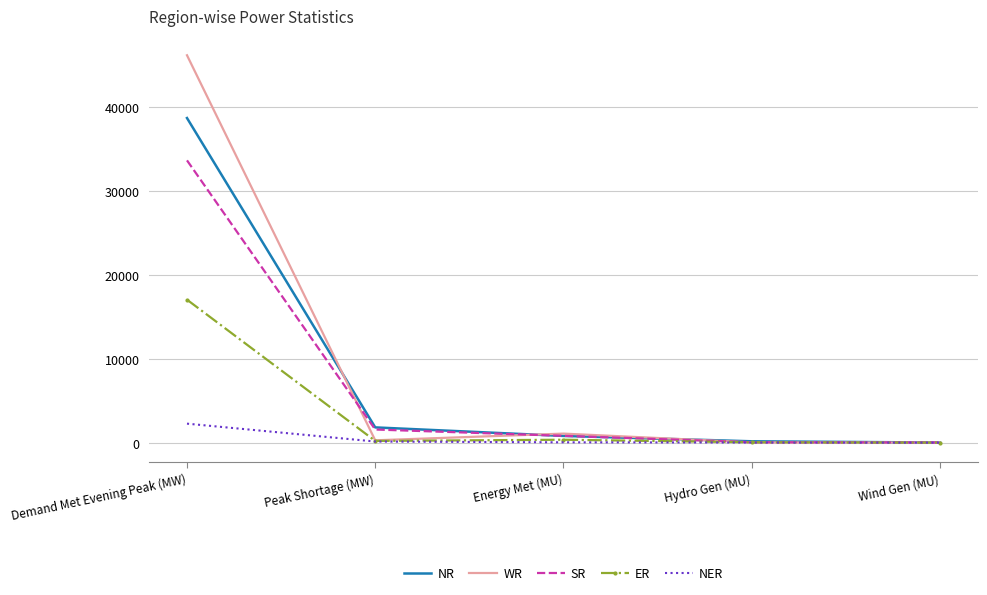

Which series has the widest spread of values?

WR